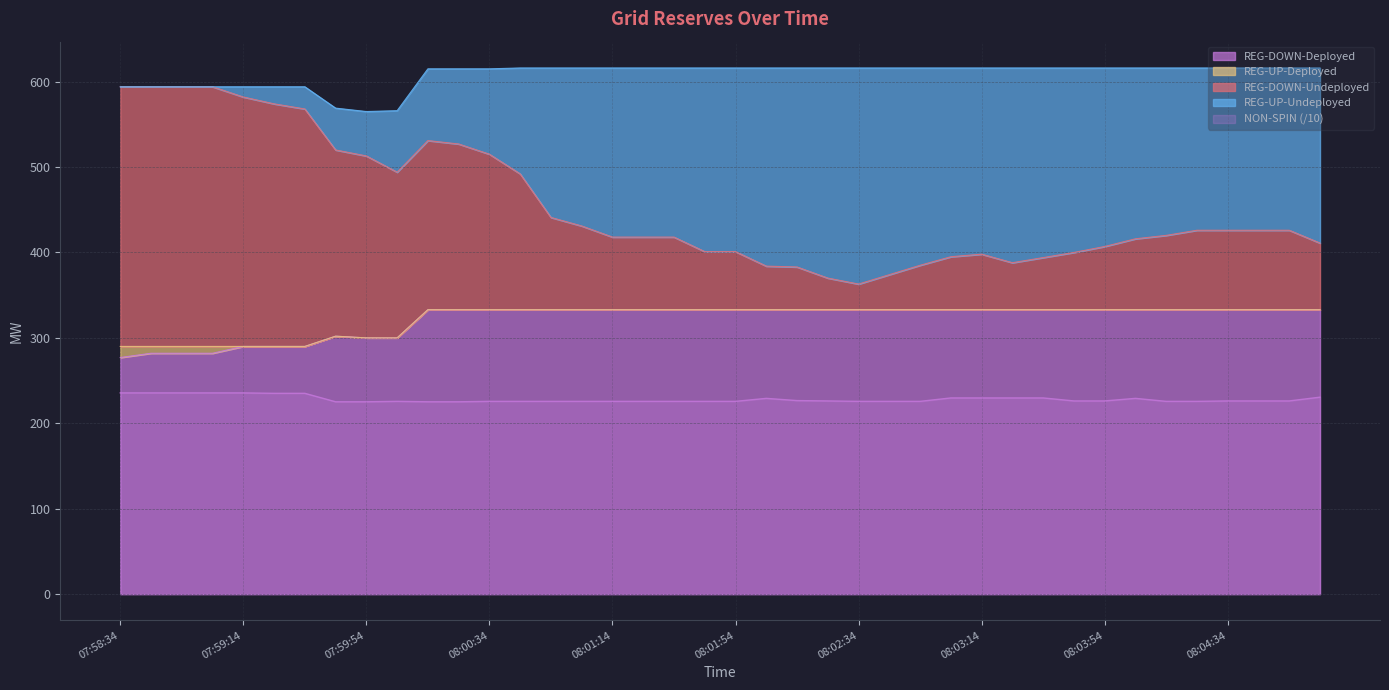

What position from the right is 08:04:26?

5